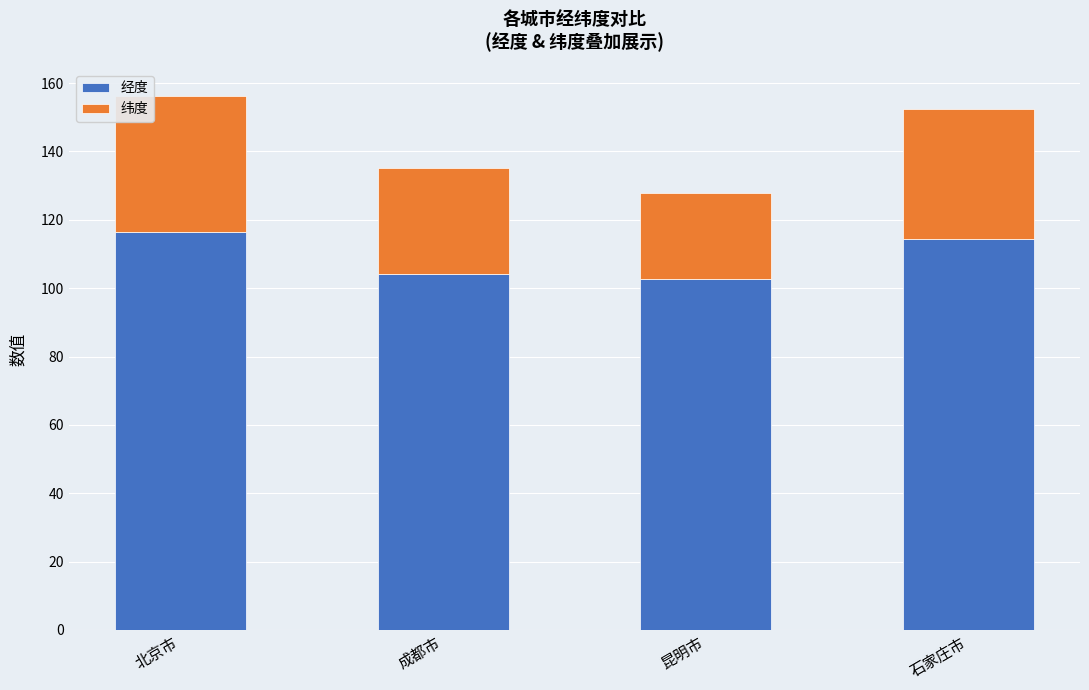

What is the difference between the 经度 values at 北京市 and 石家庄市?

1.9